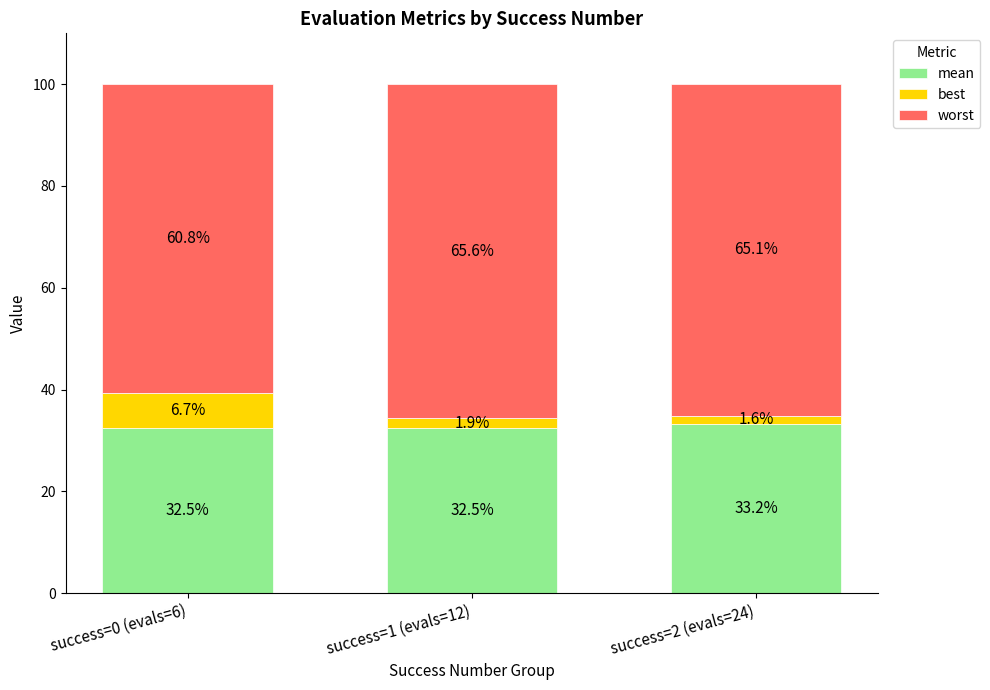

What is the sum of the mean values at success=2 (evals=24) and success=1 (evals=12)?

65.7